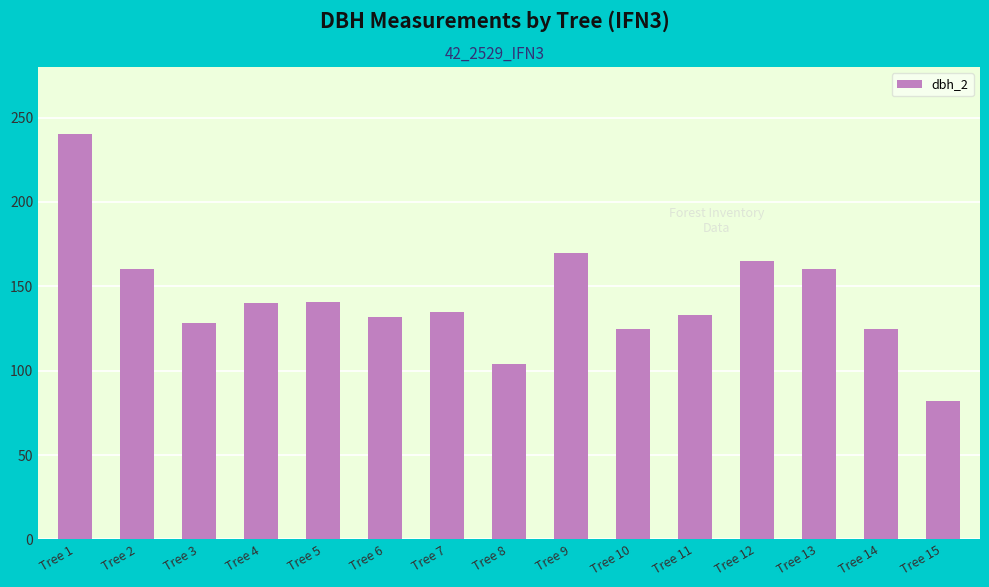

What is the value of the 9th bar from the left?

170